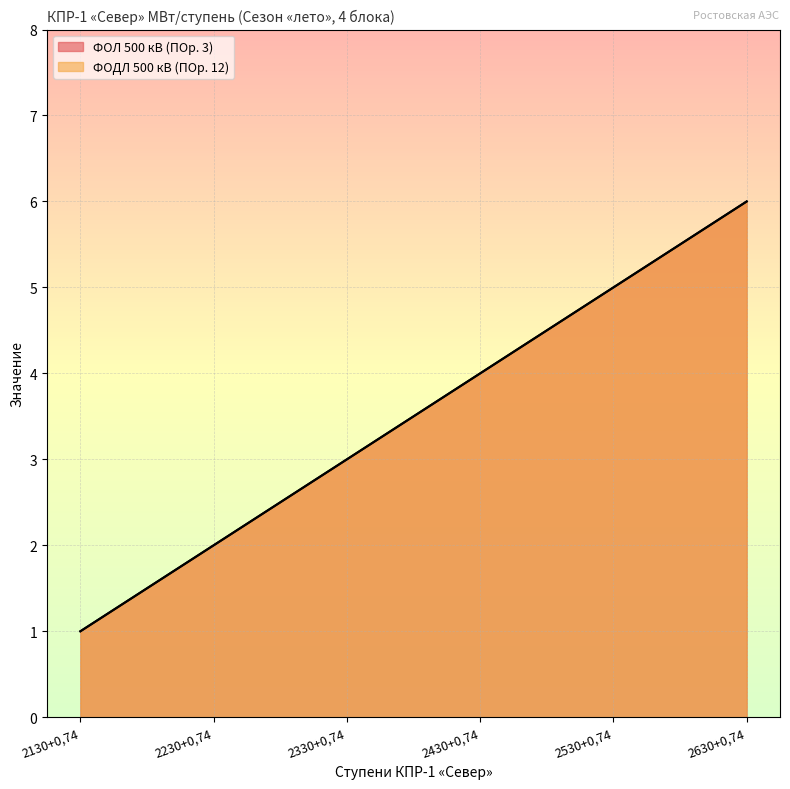

True or false: ФОДЛ 500 кВ (ПОр. 12) and ФОЛ 500 кВ (ПОр. 3) intersect in this chart.

False